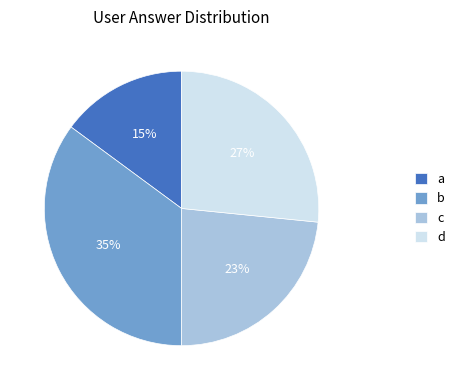

To the nearest percent, what is the combined percentage of d and b?

62%